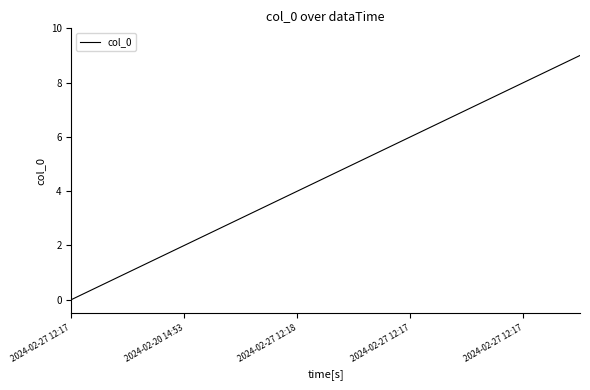

What is the greatest value displayed?

9